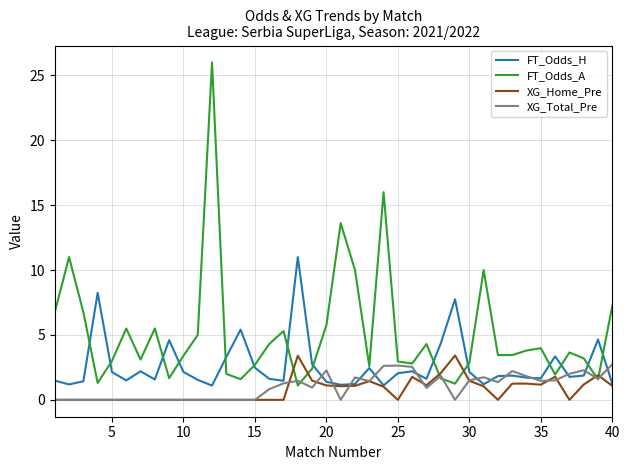

Count the number of categories in the chart.

40